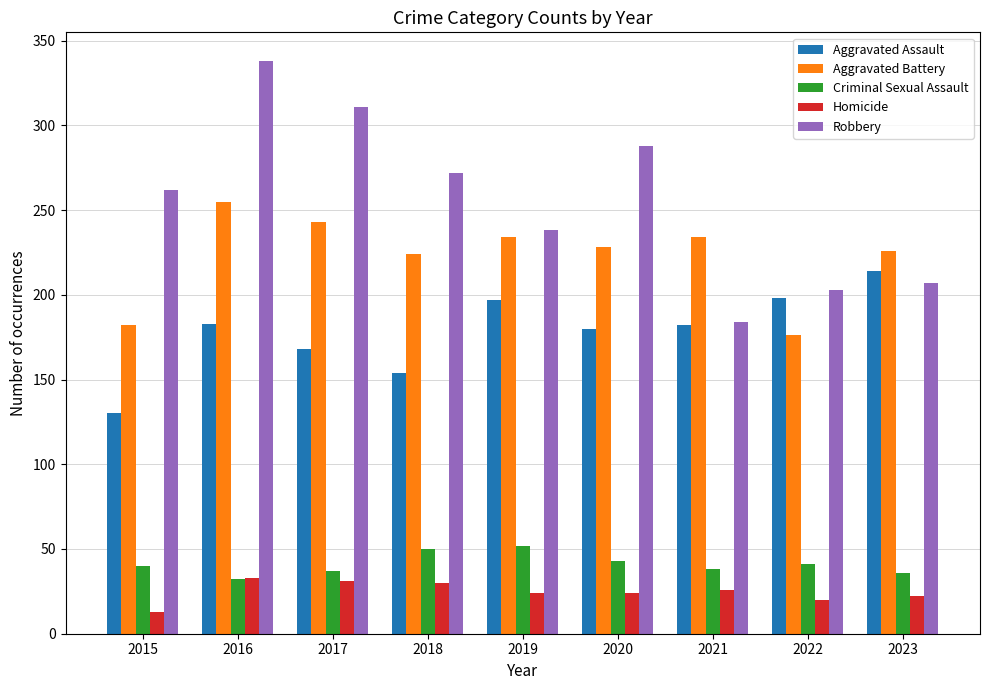

Count the number of data series in this chart.

5